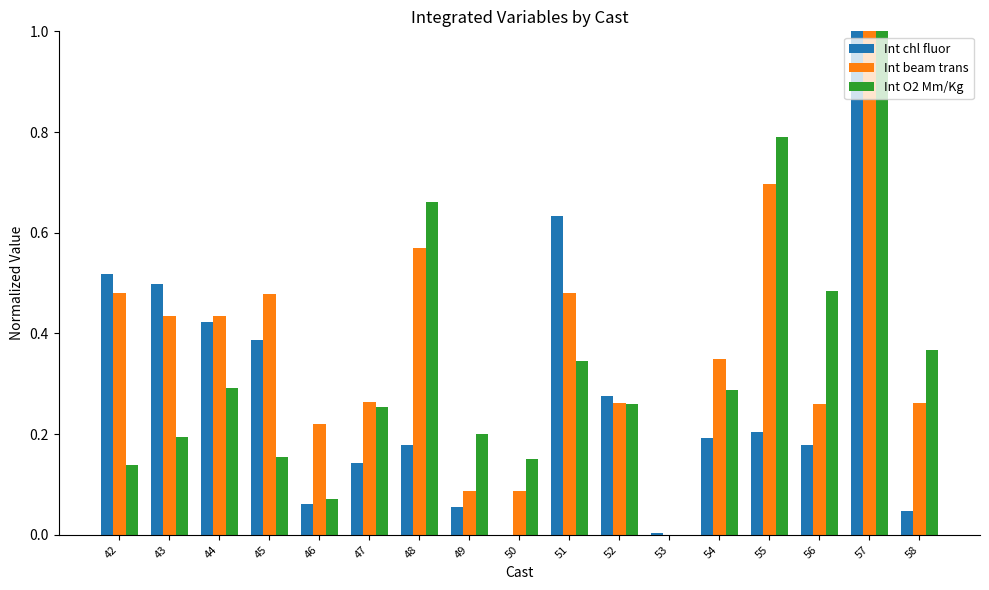

Is the value of Int O2 Mm/Kg at 50 greater than the value of Int chl fluor at 44?

No